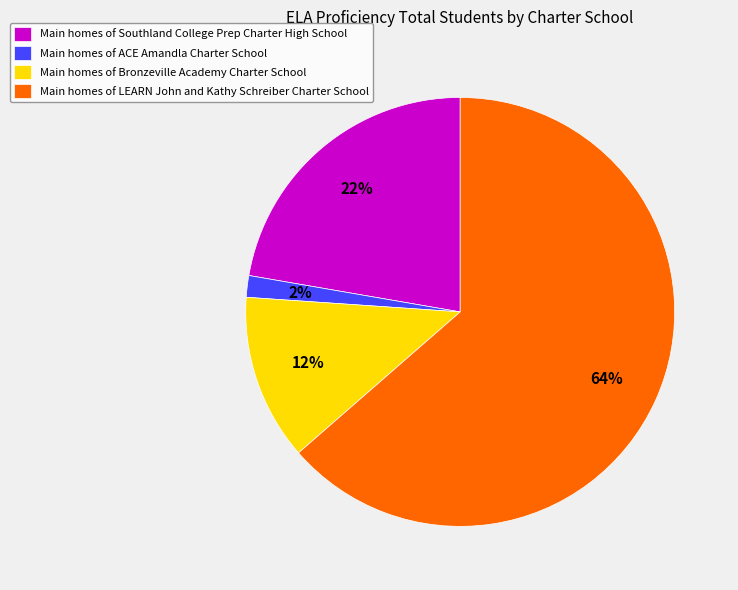

To the nearest percent, what is the difference between the Main homes of Southland College Prep Charter High School and Main homes of Bronzeville Academy Charter School slice percentages?

10%